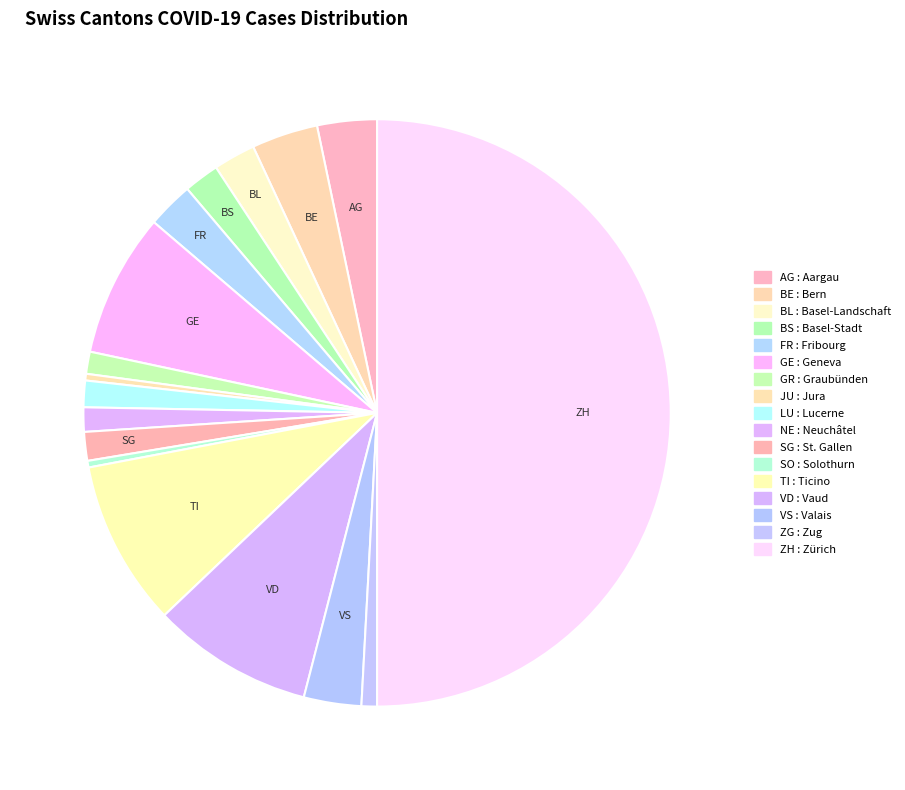

How many slices are in this pie chart?

17